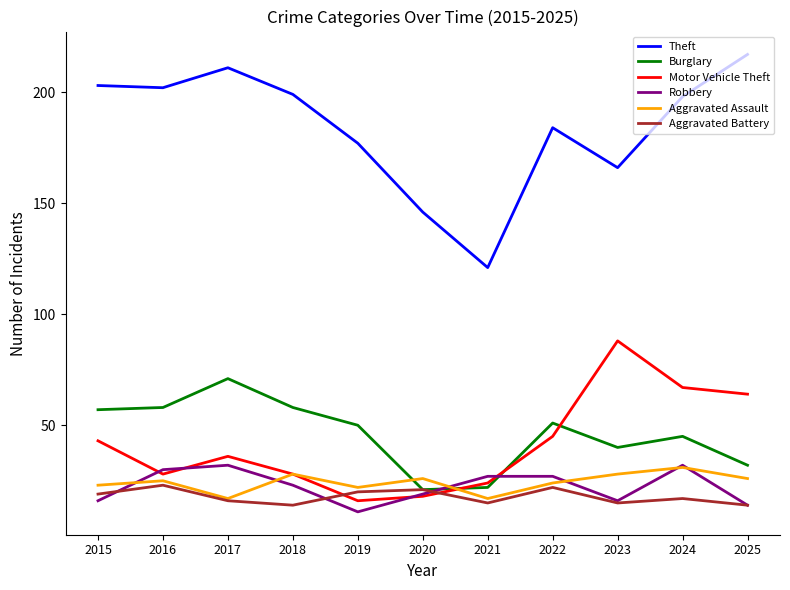

What is the total value across all series at 2015?

361